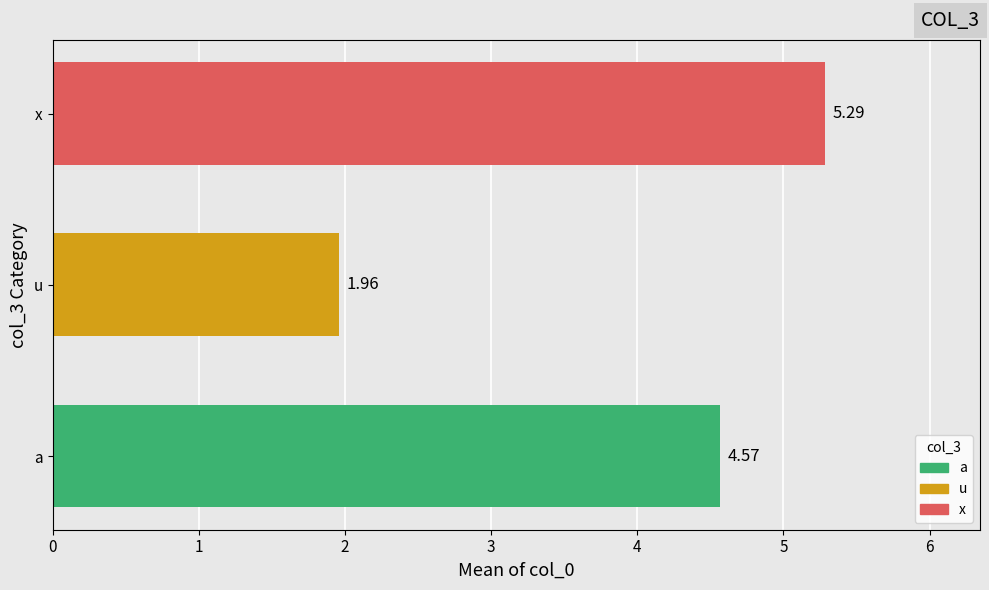

What is the average value?

3.9